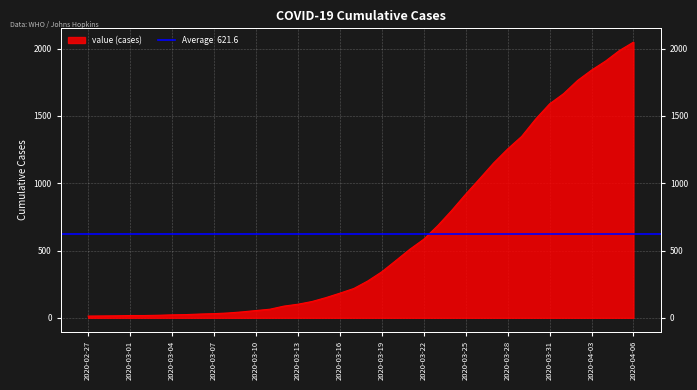

What is the change in value from 2020-03-05 to 2020-03-17?

+194